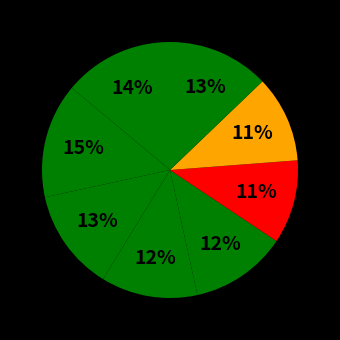

How many slices are in this pie chart?

8